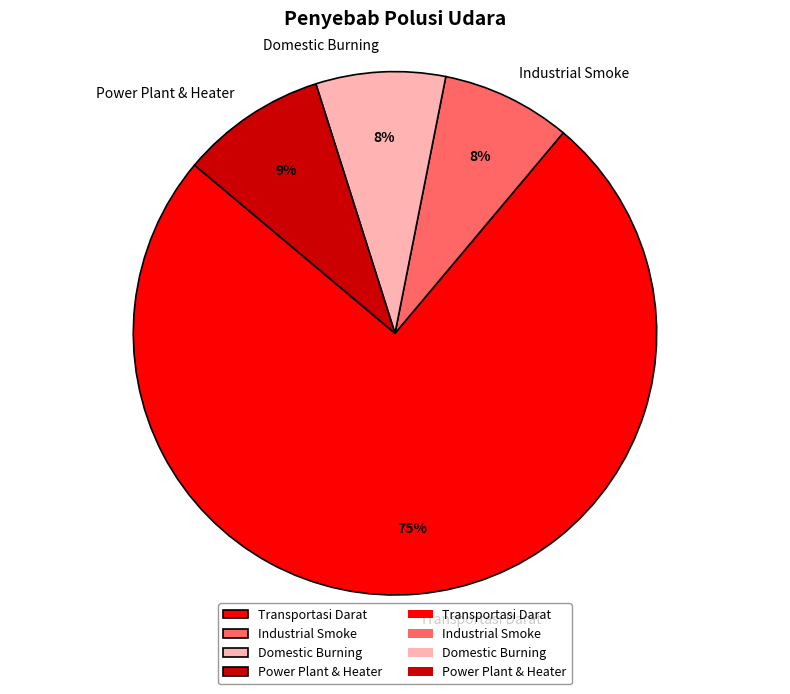

What is the largest slice in the pie chart?

Transportasi Darat